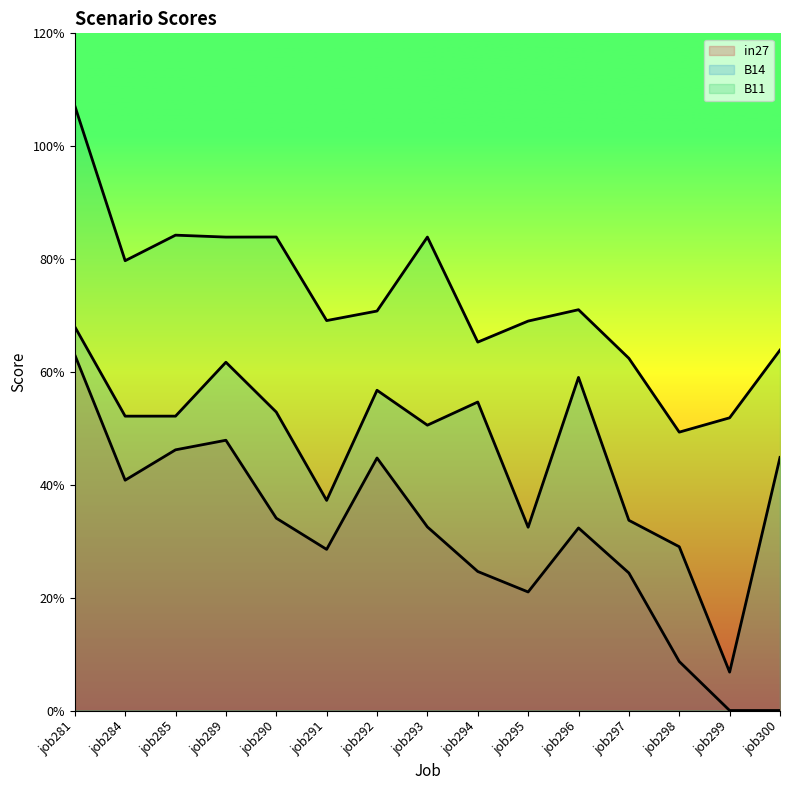

At which label is B11 closest to 0?

job298